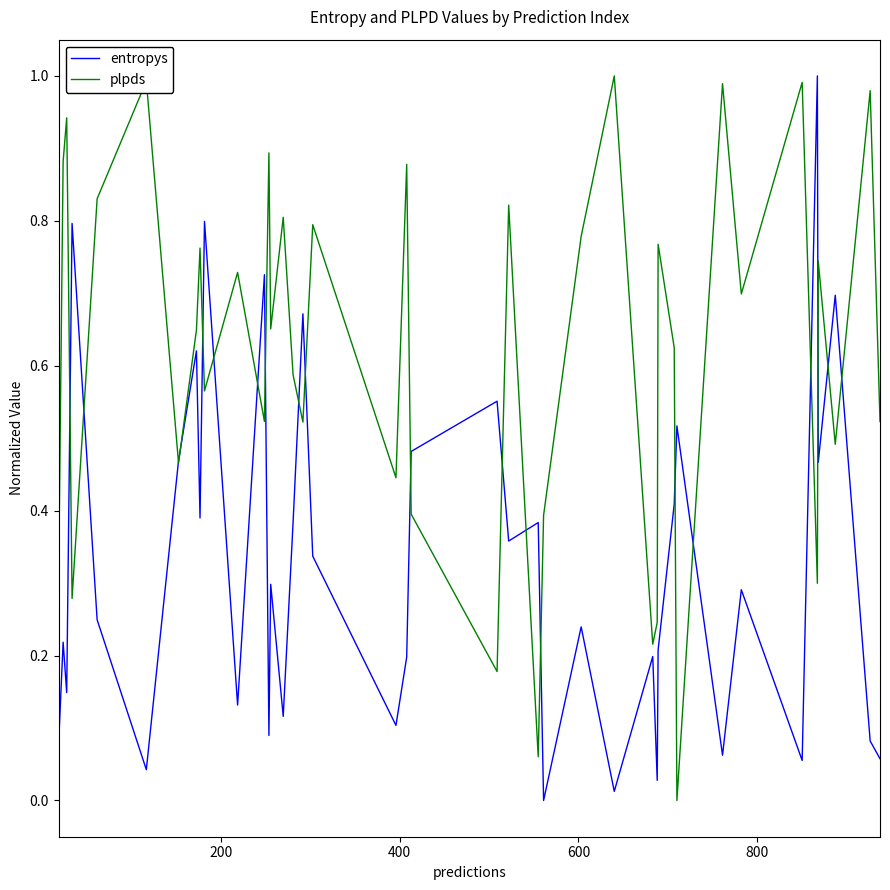

Does the chart display data point markers on the line(s)?

No